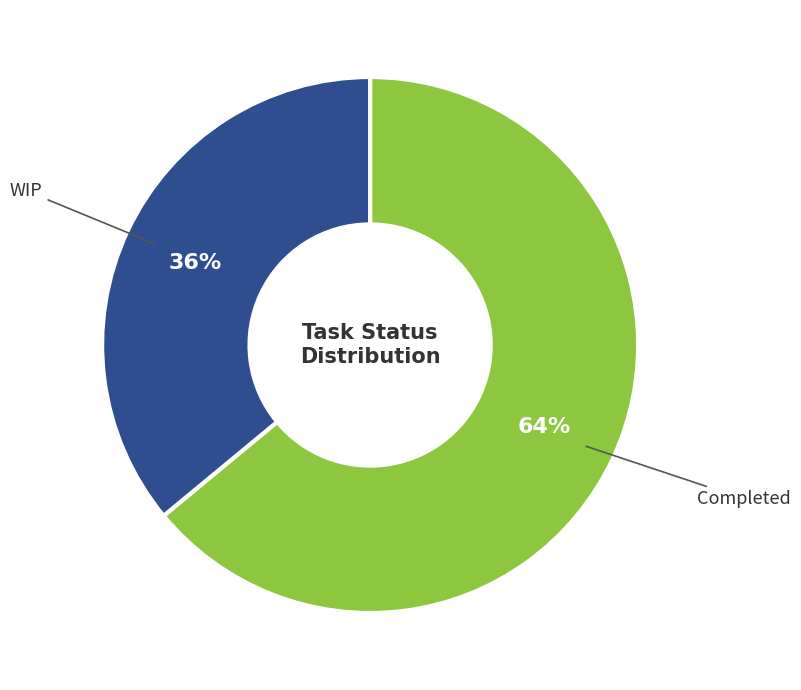

Does any single category account for the majority?

Yes